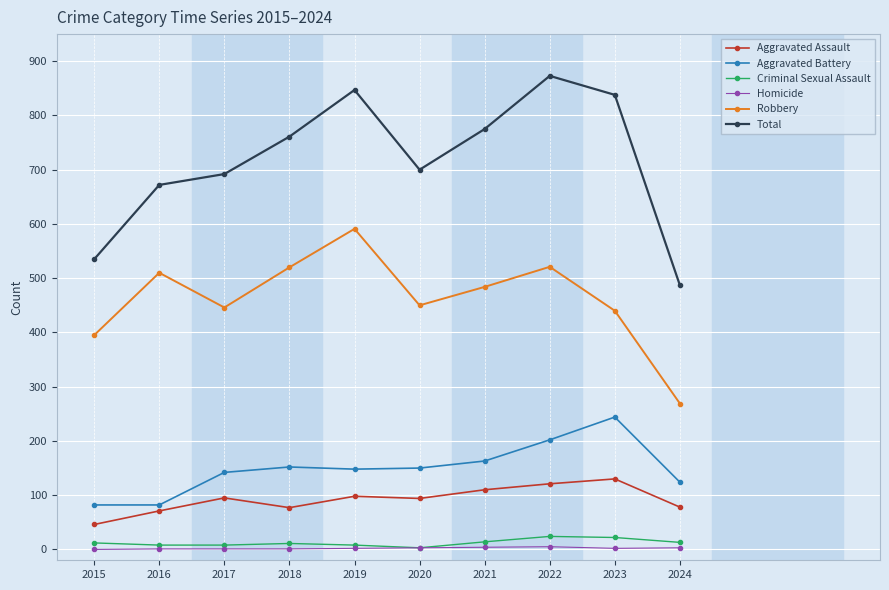

How many interior local valleys does the Robbery series have?

2